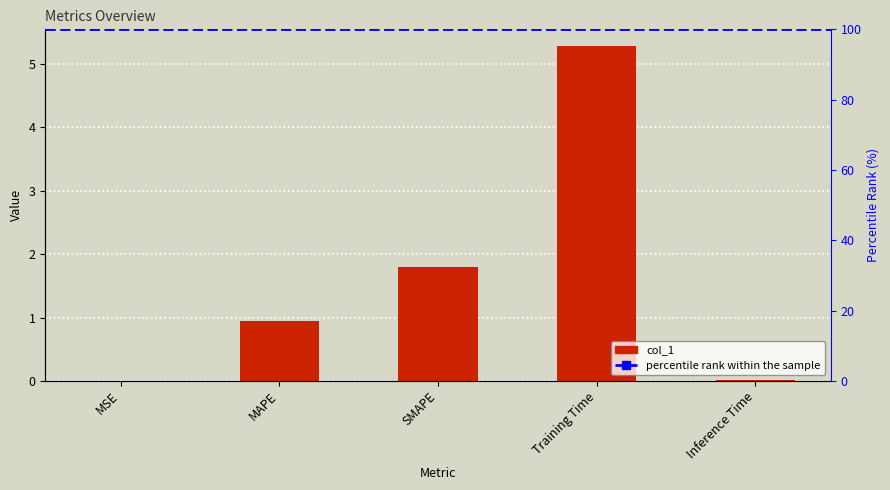

The chart shows a value of 0.0 at Inference Time. True or false?

False